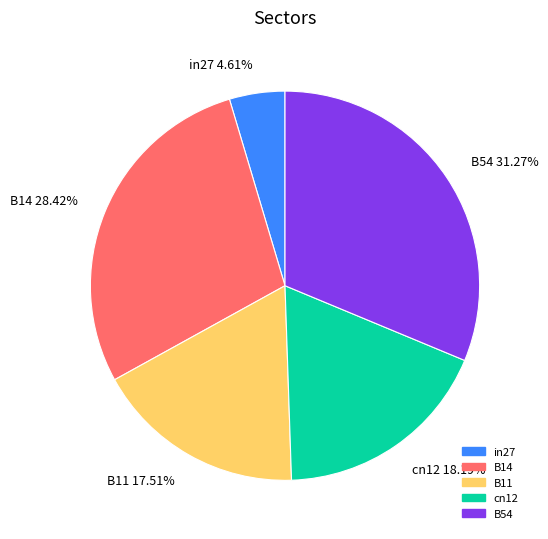

The B54 slice represents 31% of the pie. True or false?

True